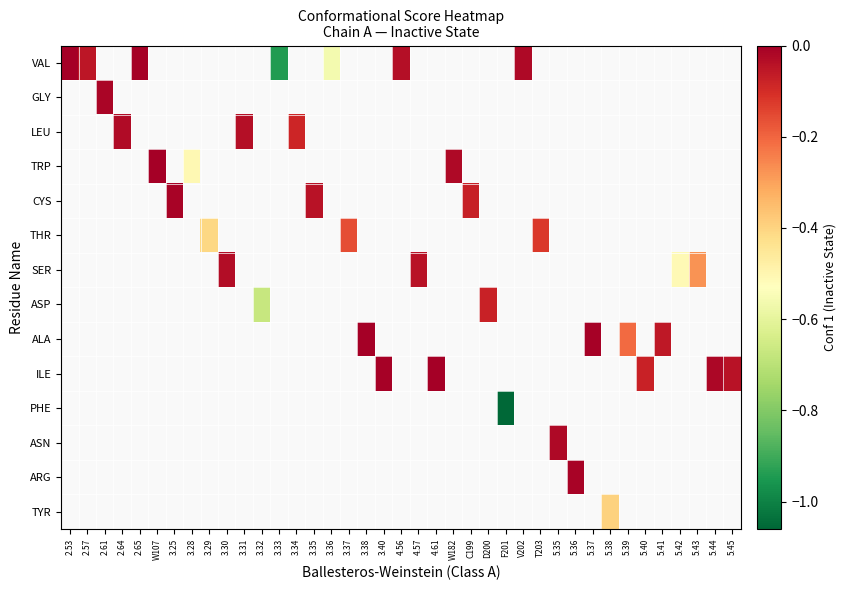

How many negative values does the THR series have?

3